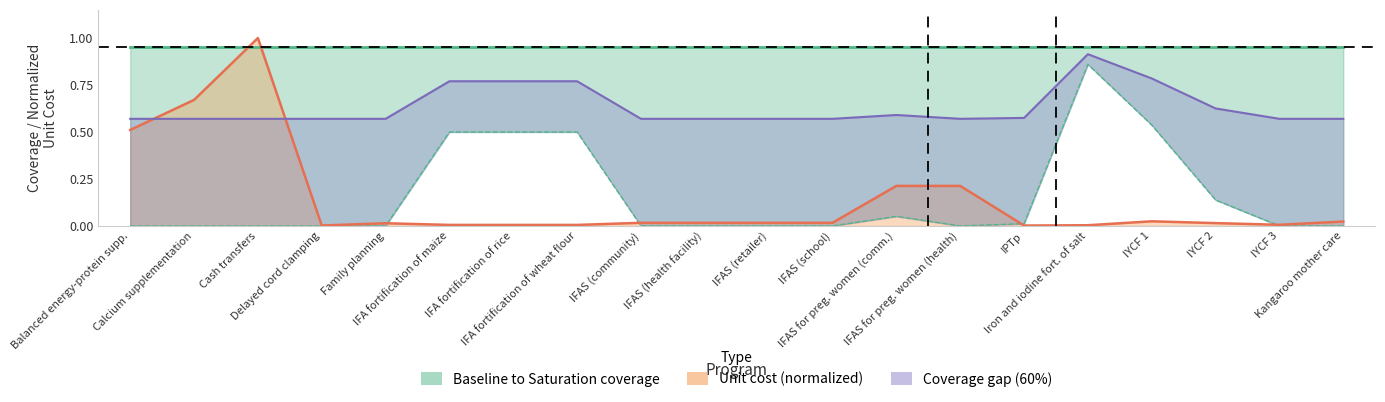

What is the spread (max minus min) of values at IFA fortification of wheat flour?

0.5